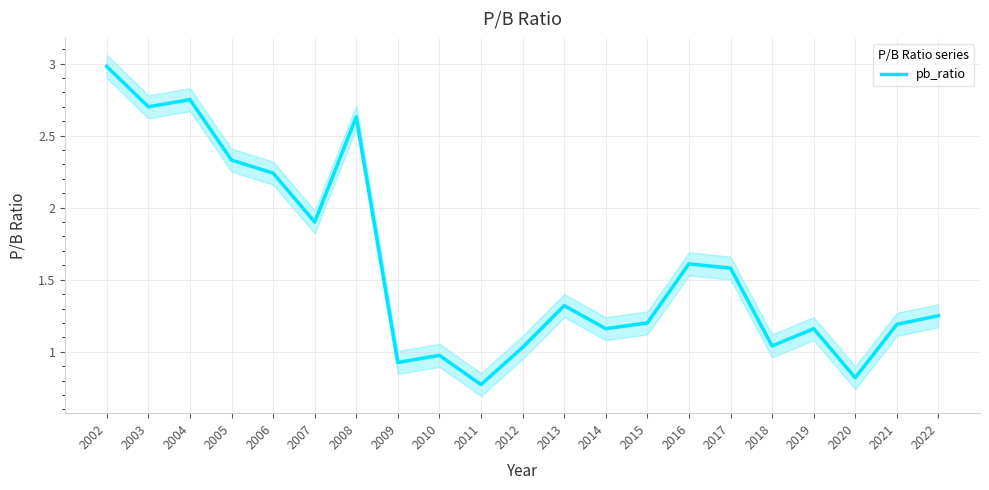

How many series are shown in this chart?

1